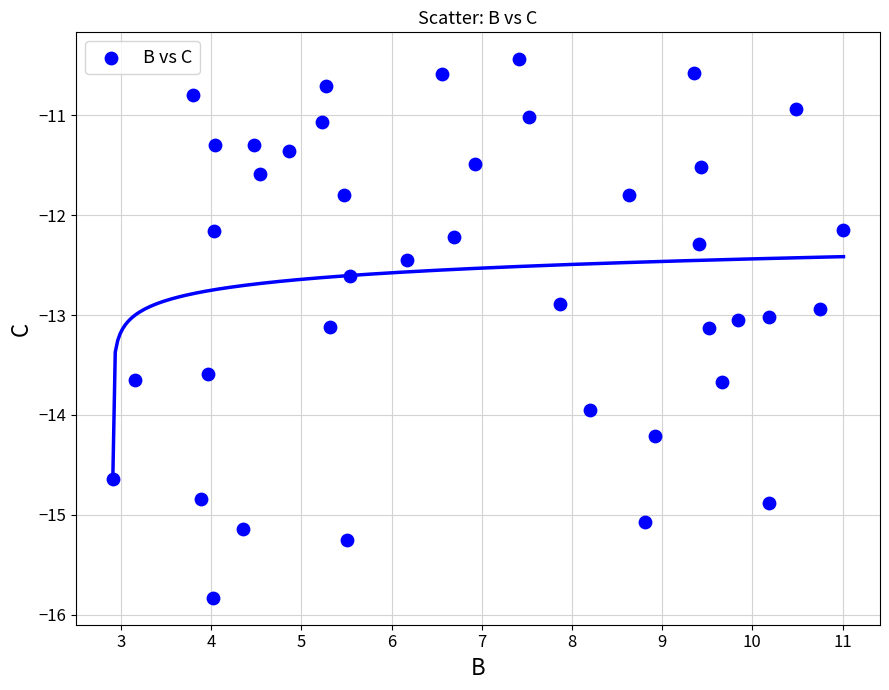

What is the range of X values (max minus min)?

8.1